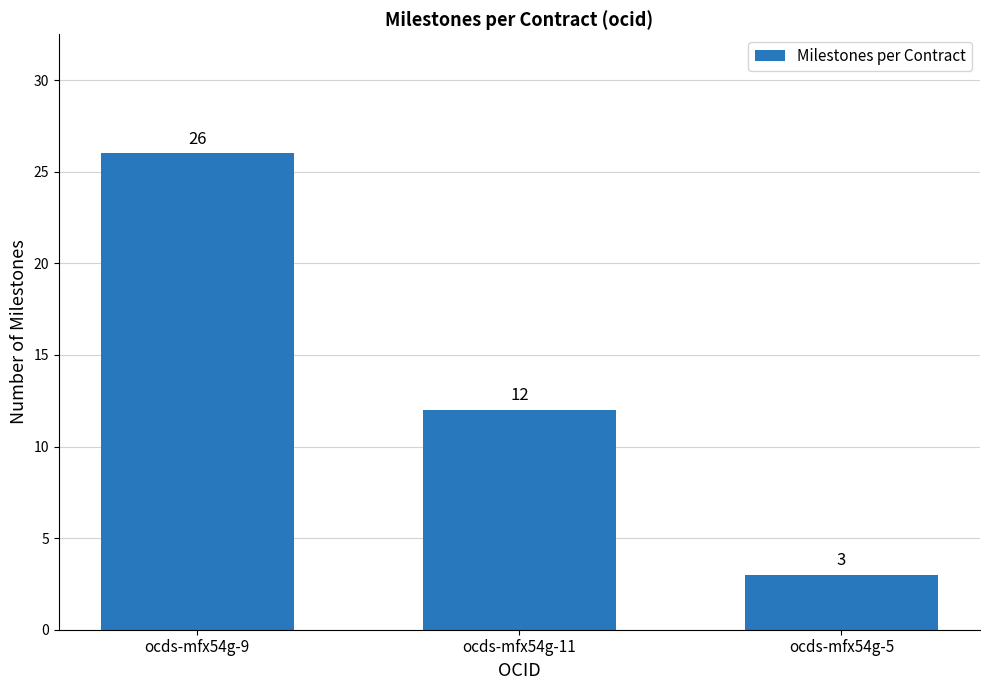

What is the sum of the values at ocds-mfx54g-9 and ocds-mfx54g-5?

29